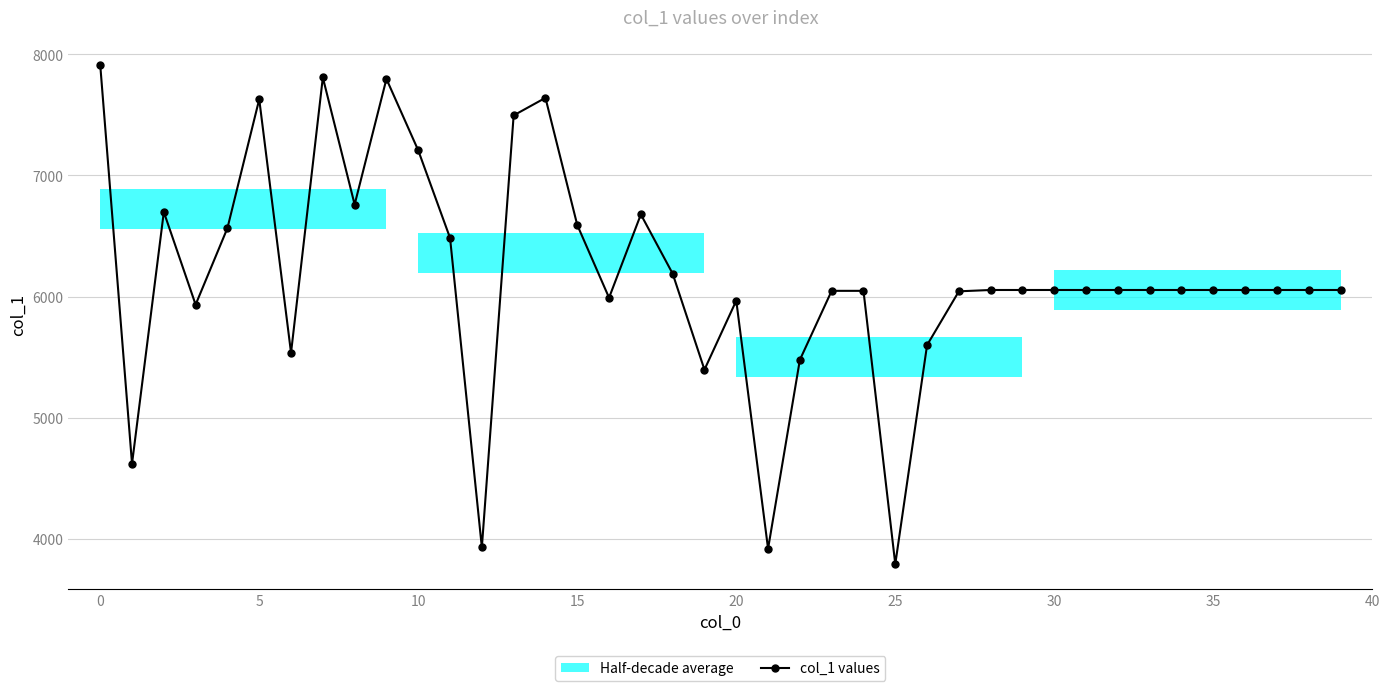

Reading left to right, transcribe all the data shown in this chart.

7914	4619	6698	5933	6565	7629	5535	7809	6760	7797	7207	6484	3928	7496	7641	6591	5990	6678	6189	5396	5966	3917	5477	6047	6047	3790	5599	6043	6054	6054	6054	6054	6054	6054	6054	6054	6054	6054	6054	6054